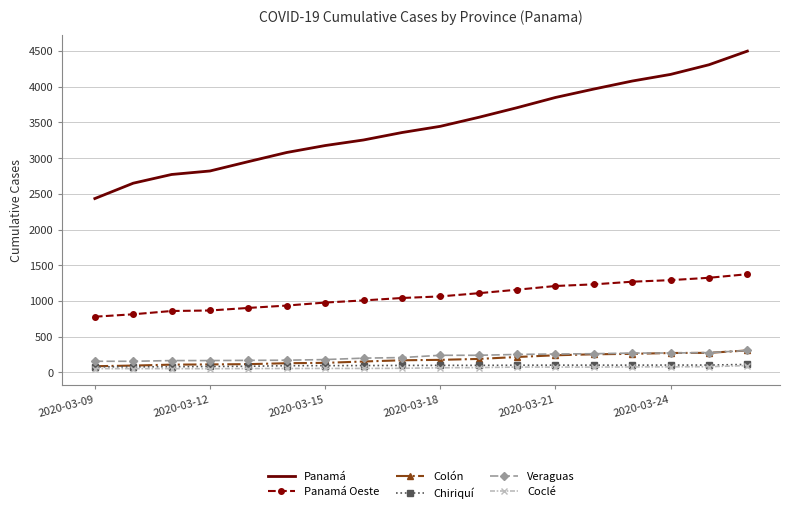

At how many categories does at least one series exceed 471?

18